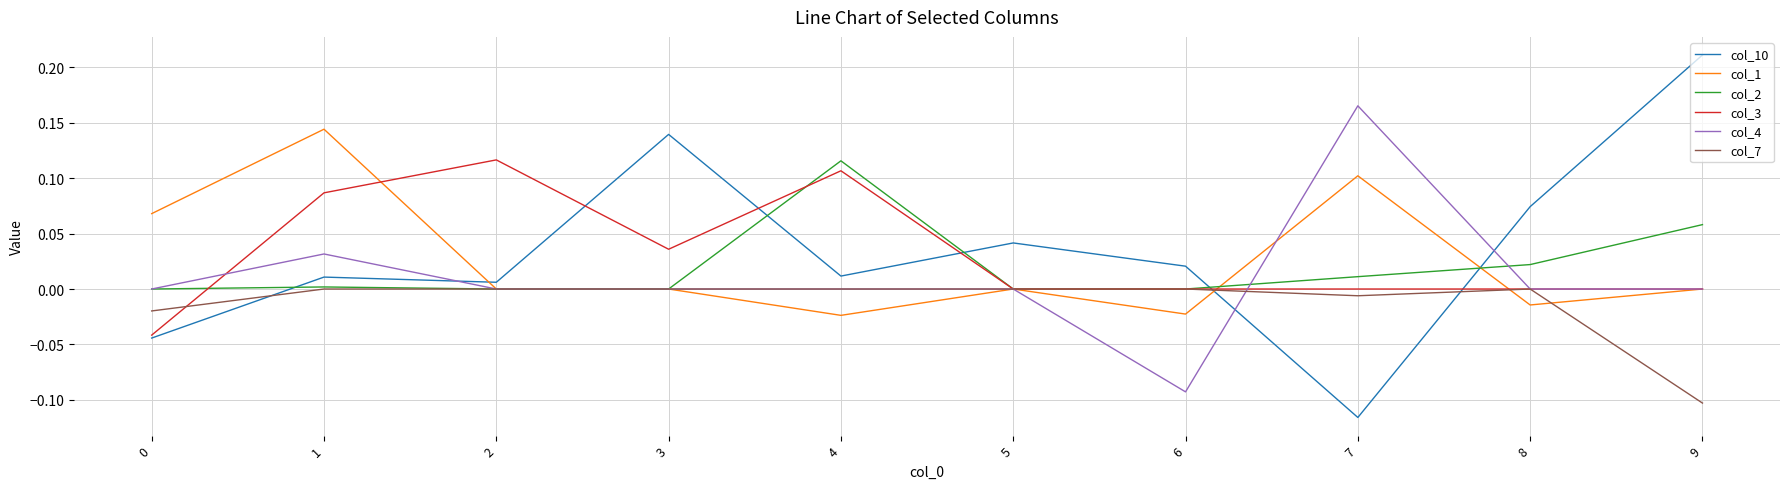

How many negative values does the col_10 series have?

2